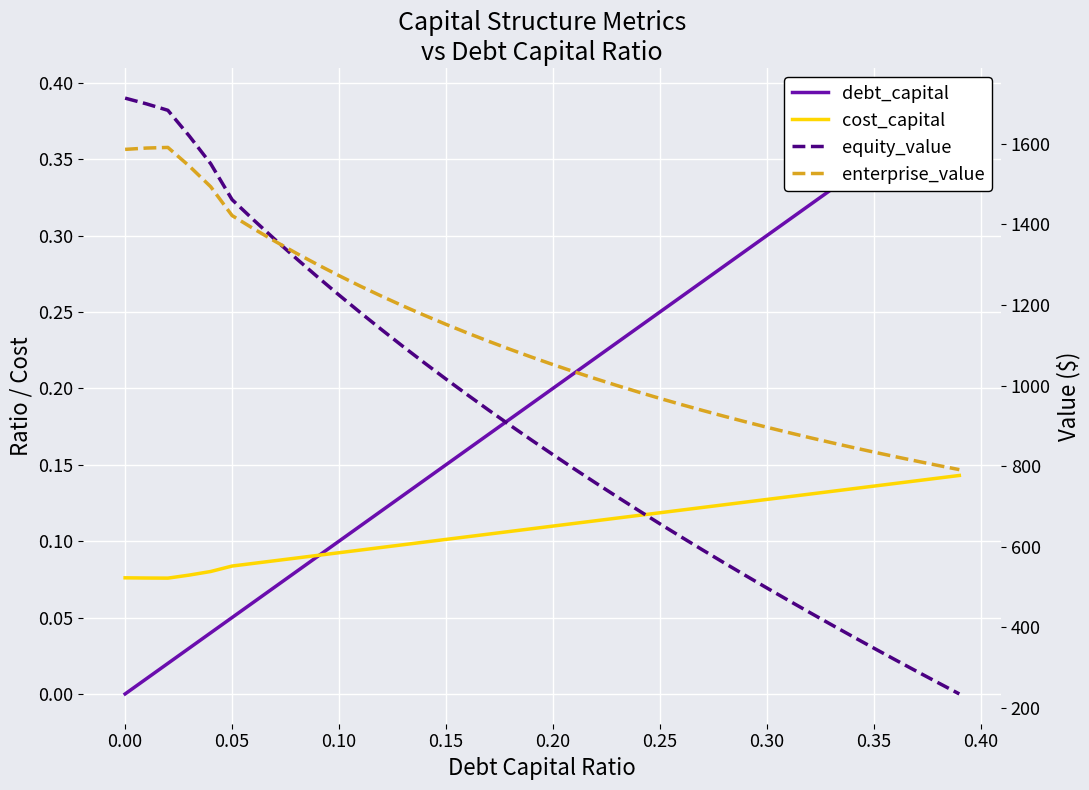

True or false: enterprise_value and equity_value intersect in this chart.

True